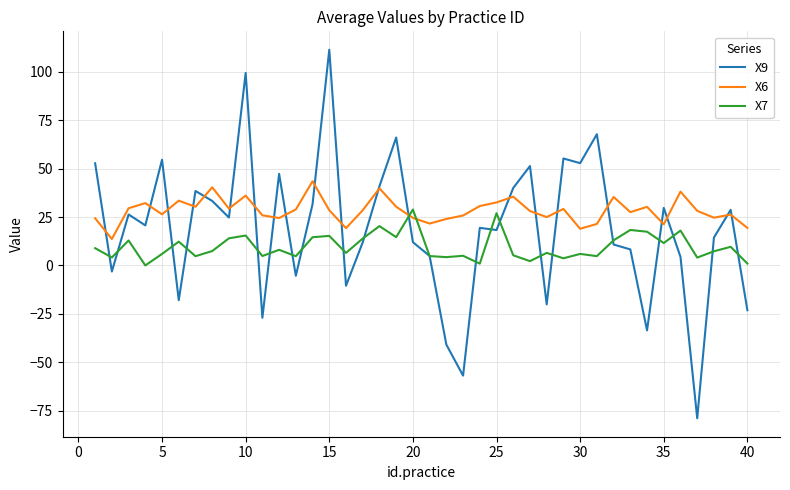

What is the difference between the second highest and second lowest values in the X9 series?

156.3